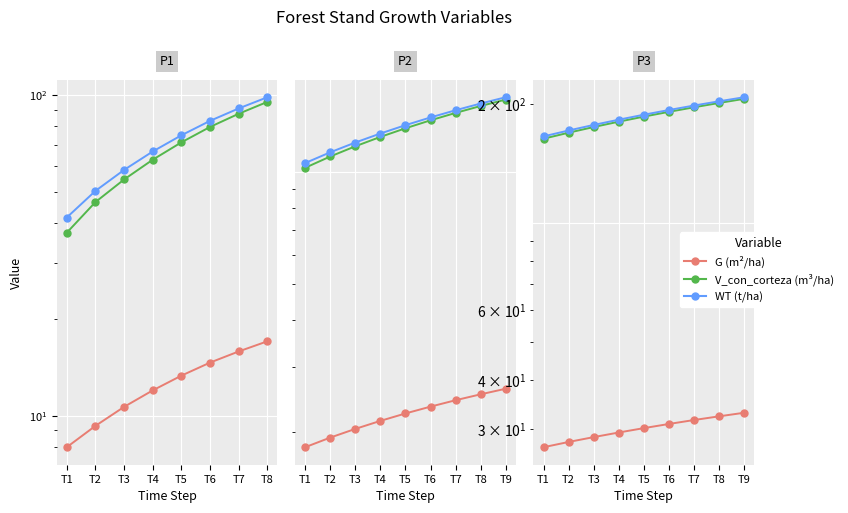

Which series changed the most between T3 and T6?

V_con_corteza